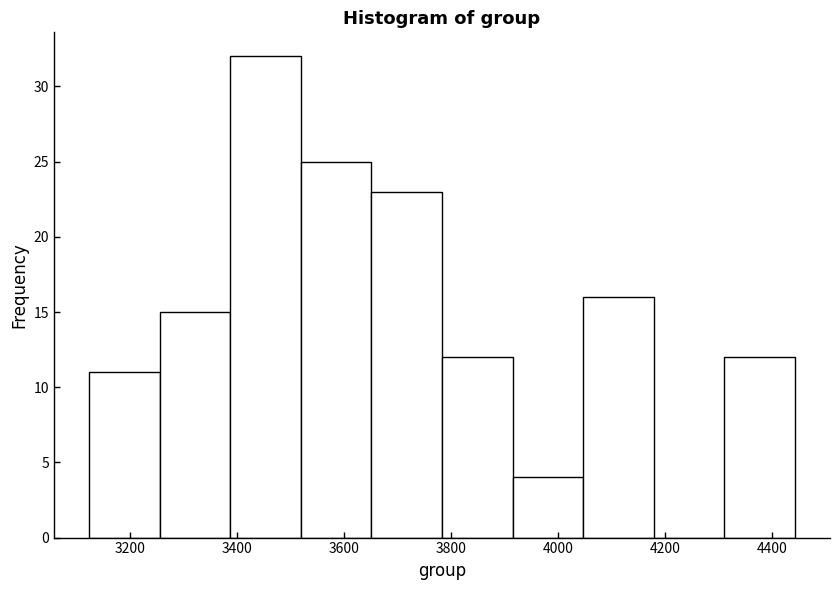

Reading left to right, transcribe this chart: for each bar, give the range it covers on the x-axis and its height. Neither the bar edges nor the heights are printed on the chart, so give them approximately, as read against the axes.

3120 to 3260: 11
3260 to 3380: 15
3380 to 3520: 32
3520 to 3660: 25
3660 to 3780: 23
3780 to 3920: 12
3920 to 4040: 4
4040 to 4180: 16
4180 to 4320: 0
4320 to 4440: 12